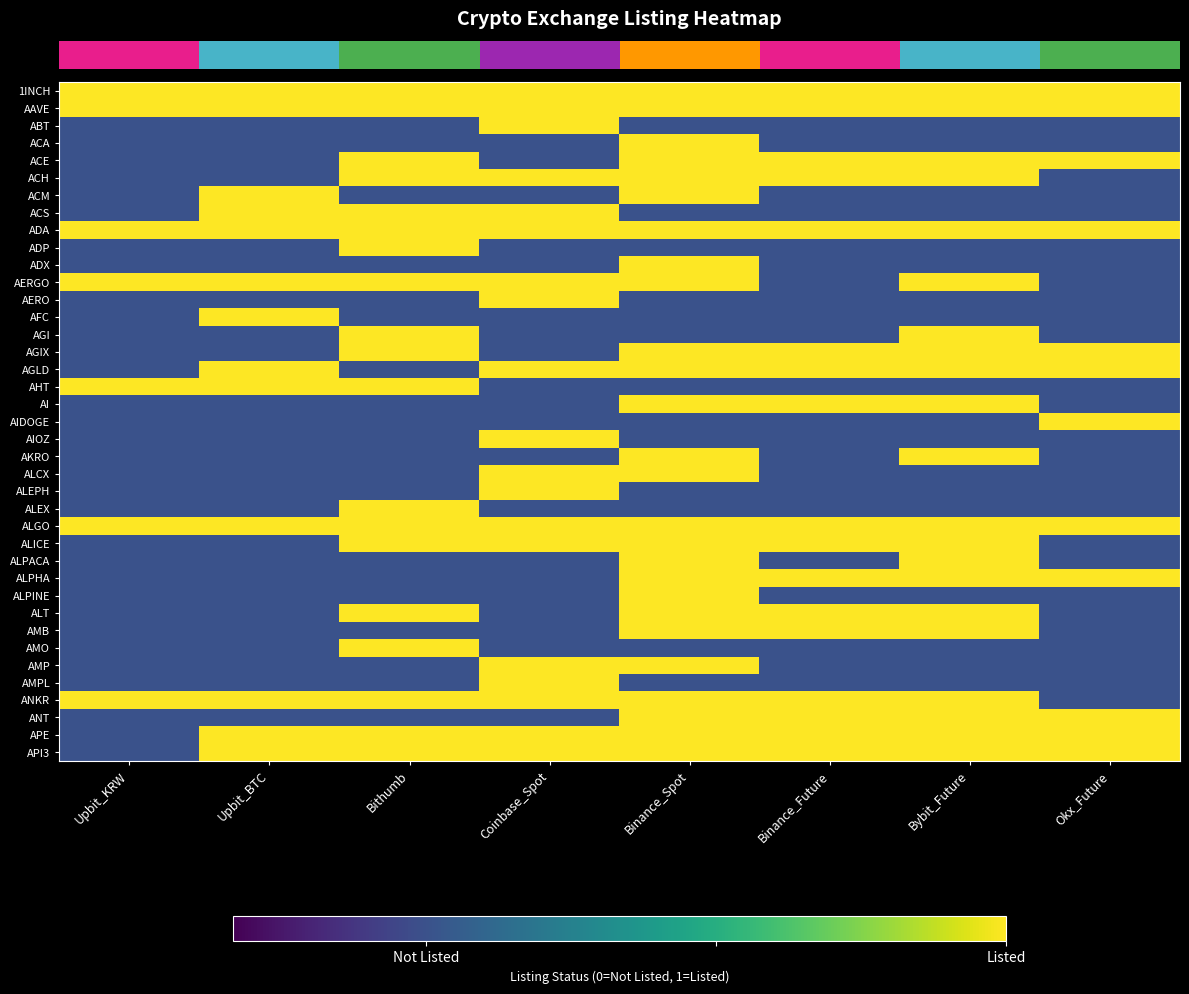

Reading left to right, extract all data points from this chart.

row_0: 2	2	2	2	2	2	2	2
row_1: 2	2	2	2	2	2	2	2
row_2: -1	-1	-1	2	-1	-1	-1	-1
row_3: -1	-1	-1	-1	2	-1	-1	-1
row_4: -1	-1	2	-1	2	2	2	2
row_5: -1	-1	2	2	2	2	2	-1
row_6: -1	2	-1	-1	2	-1	-1	-1
row_7: -1	2	2	2	-1	-1	-1	-1
row_8: 2	2	2	2	2	2	2	2
row_9: -1	-1	2	-1	-1	-1	-1	-1
row_10: -1	-1	-1	-1	2	-1	-1	-1
row_11: 2	2	2	2	2	-1	2	-1
row_12: -1	-1	-1	2	-1	-1	-1	-1
row_13: -1	2	-1	-1	-1	-1	-1	-1
row_14: -1	-1	2	-1	-1	-1	2	-1
row_15: -1	-1	2	-1	2	2	2	2
row_16: -1	2	-1	2	2	2	2	2
row_17: 2	2	2	-1	-1	-1	-1	-1
row_18: -1	-1	-1	-1	2	2	2	-1
row_19: -1	-1	-1	-1	-1	-1	-1	2
row_20: -1	-1	-1	2	-1	-1	-1	-1
row_21: -1	-1	-1	-1	2	-1	2	-1
row_22: -1	-1	-1	2	2	-1	-1	-1
row_23: -1	-1	-1	2	-1	-1	-1	-1
row_24: -1	-1	2	-1	-1	-1	-1	-1
row_25: 2	2	2	2	2	2	2	2
row_26: -1	-1	2	2	2	2	2	-1
row_27: -1	-1	-1	-1	2	-1	2	-1
row_28: -1	-1	-1	-1	2	2	2	2
row_29: -1	-1	-1	-1	2	-1	-1	-1
row_30: -1	-1	2	-1	2	2	2	-1
row_31: -1	-1	-1	-1	2	2	2	-1
row_32: -1	-1	2	-1	-1	-1	-1	-1
row_33: -1	-1	-1	2	2	-1	-1	-1
row_34: -1	-1	-1	2	-1	-1	-1	-1
row_35: 2	2	2	2	2	2	2	-1
row_36: -1	-1	-1	-1	2	2	2	2
row_37: -1	2	2	2	2	2	2	2
row_38: -1	2	2	2	2	2	2	2